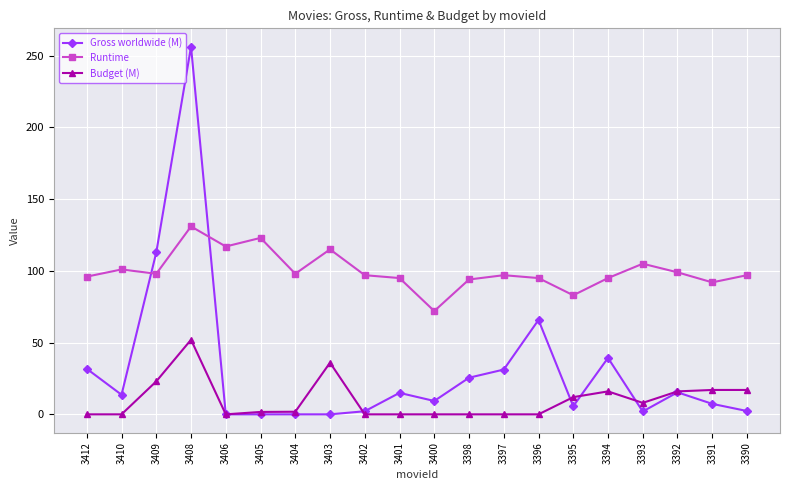

Is this an area chart (filled region under the line)?

No